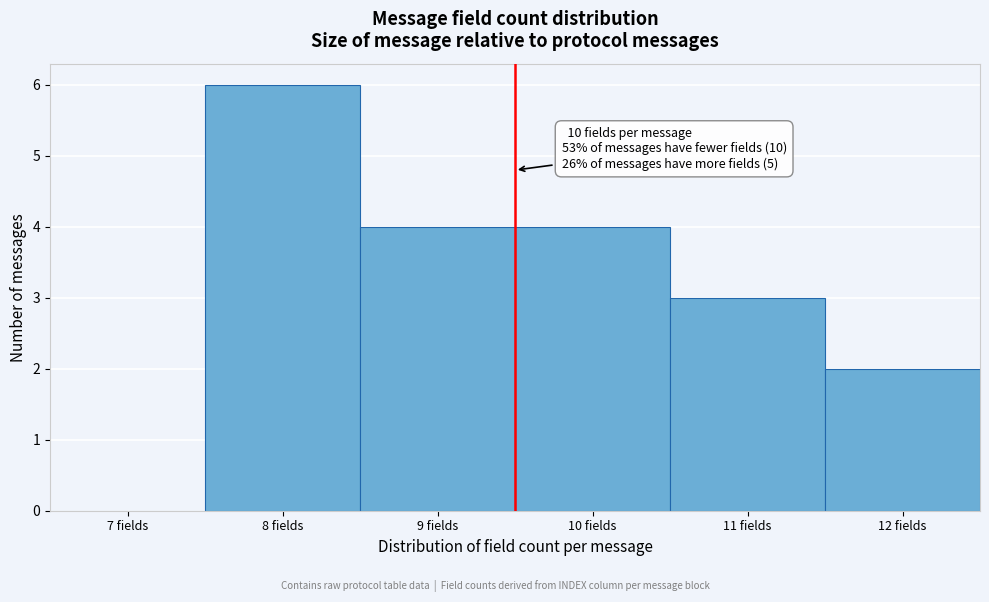

Reading left to right, transcribe all the data shown in this chart.

7 fields=0	8 fields=6	9 fields=4	10 fields=4	11 fields=3	12 fields=2